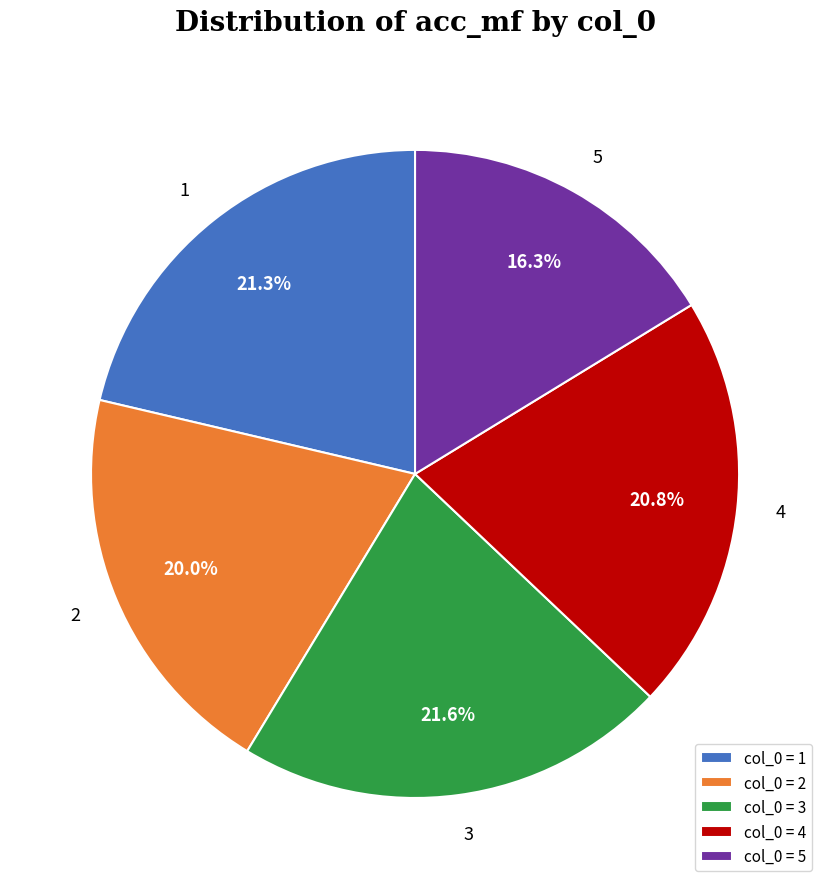

Combined, do col_0 = 2 and col_0 = 4 account for over 50%?

No